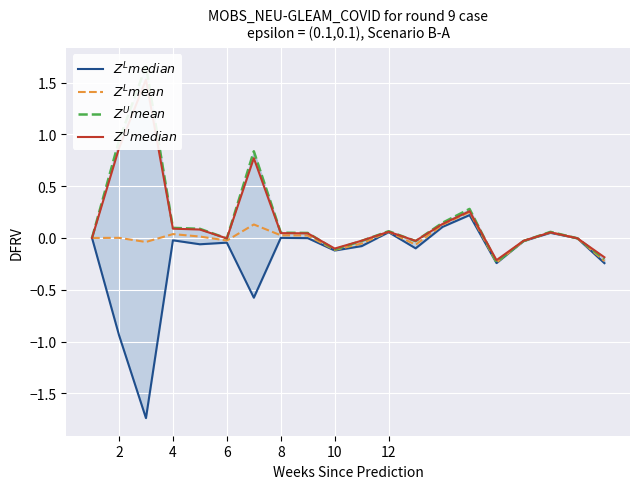

Which series has the largest total across all categories?

$Z^U mean$